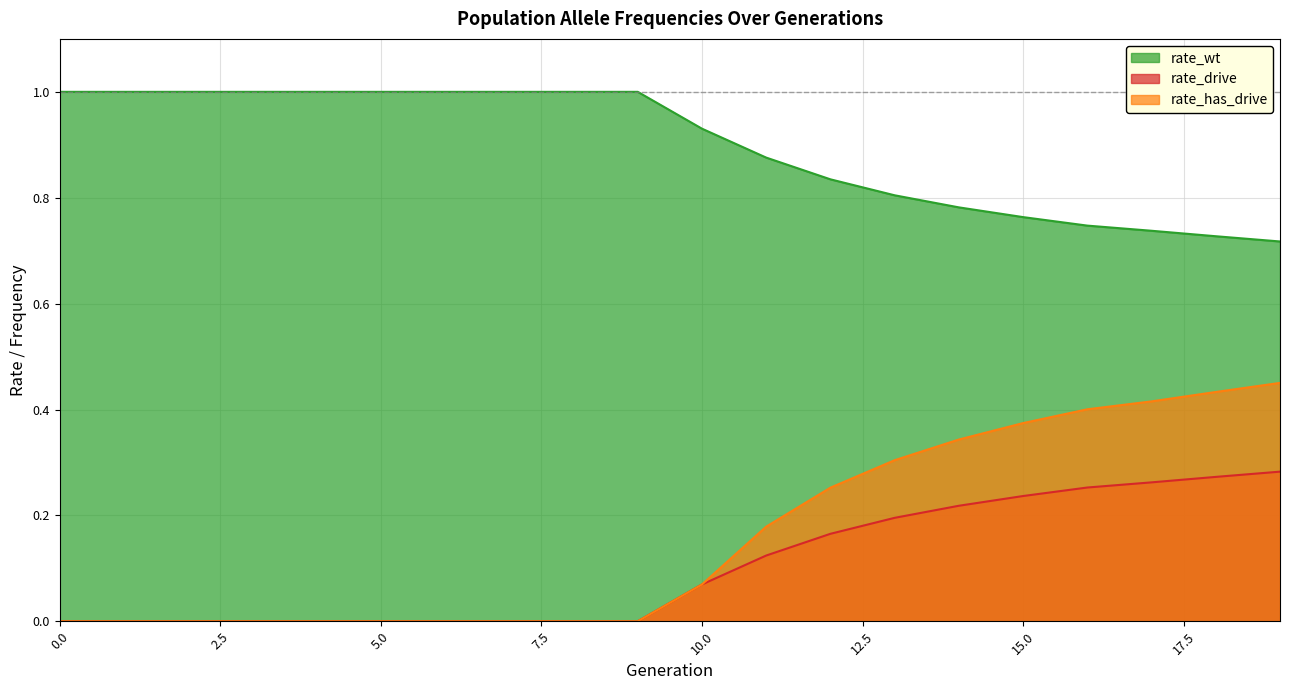

Is it true that rate_has_drive equals 0.7 at 18?

False